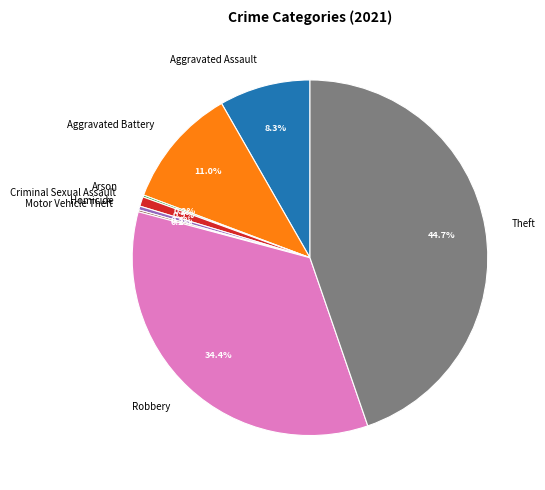

To the nearest percent, what is the average slice percentage?

12%